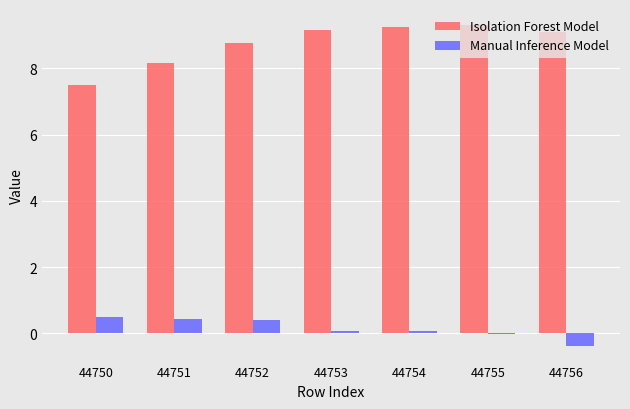

What is the total value across all series at 44751?

8.6